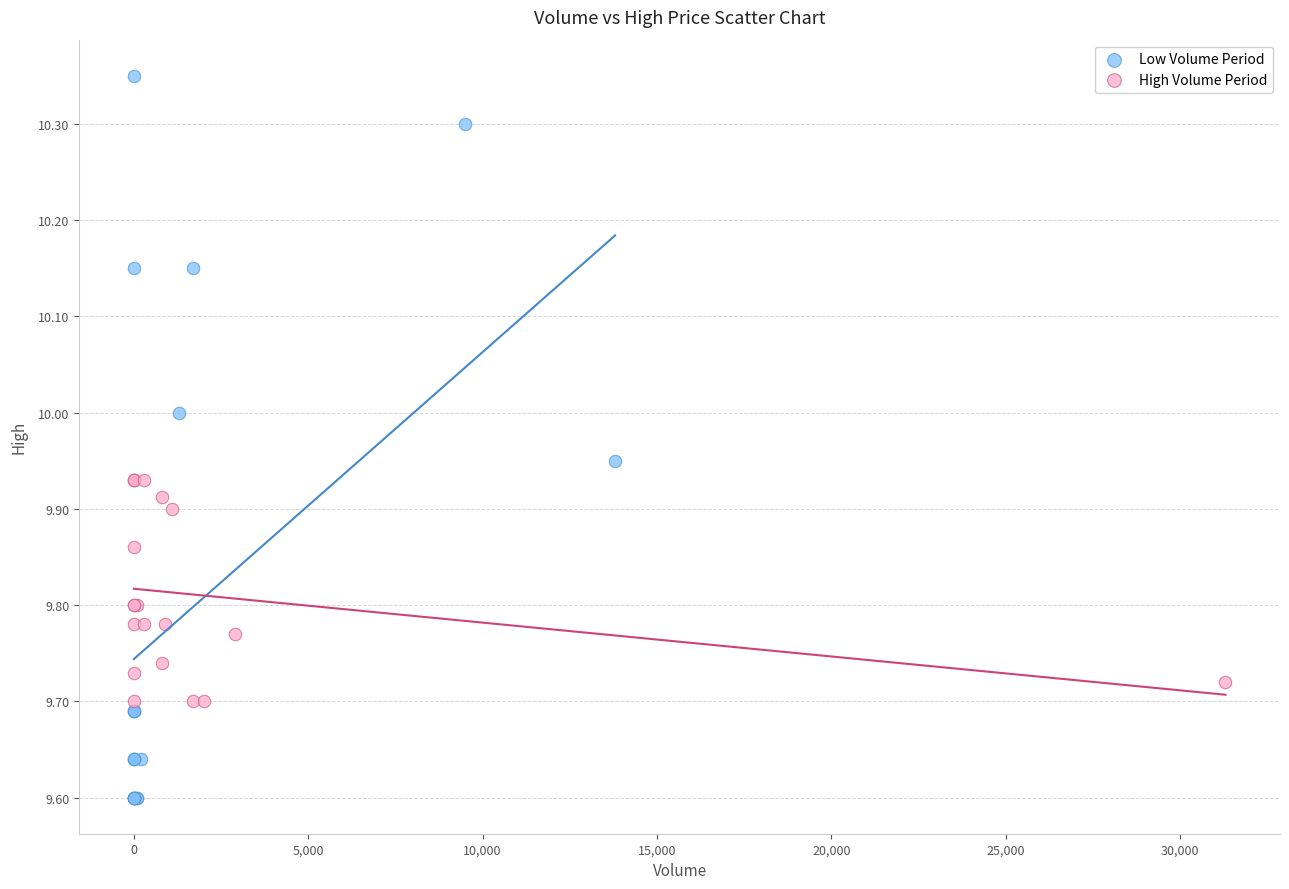

What are all the series names shown in the legend?

Low Volume Period, High Volume Period